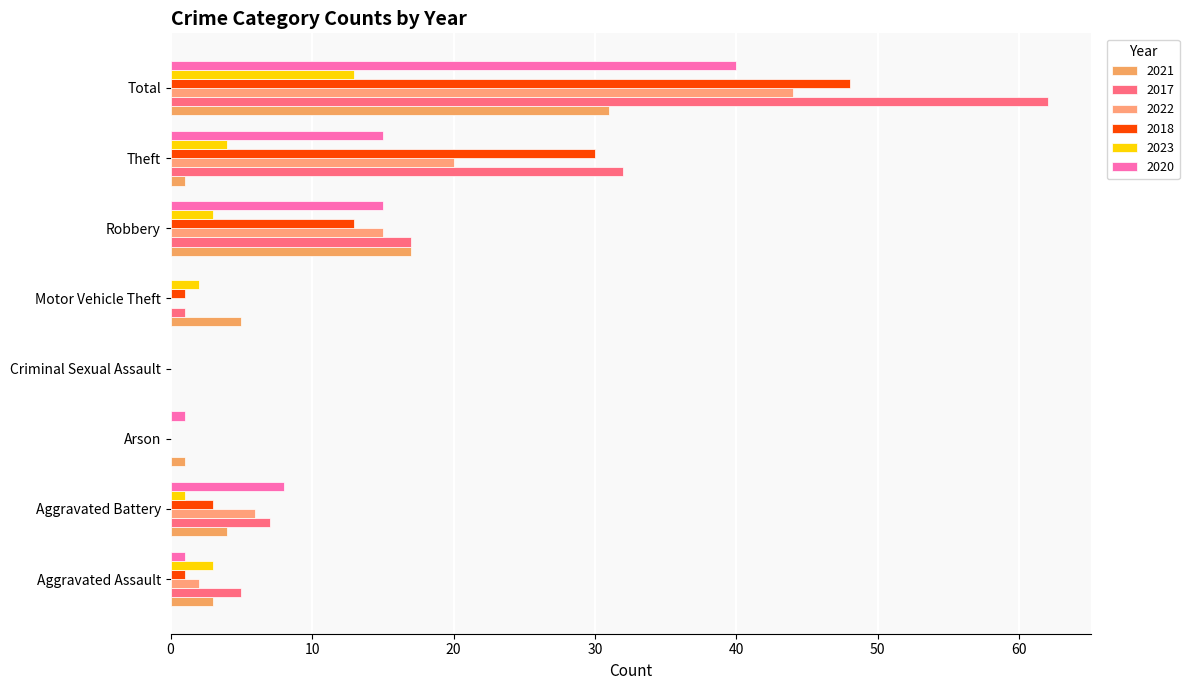

How many data points does each series have?

8